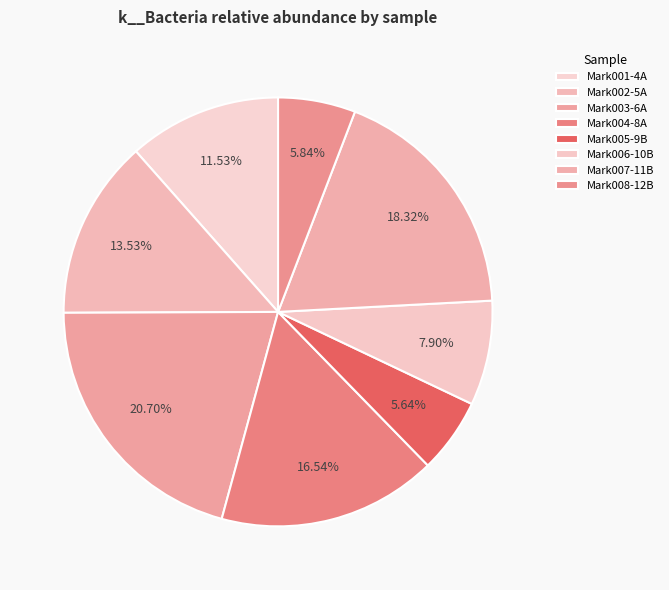

Is there a majority slice in this chart?

No